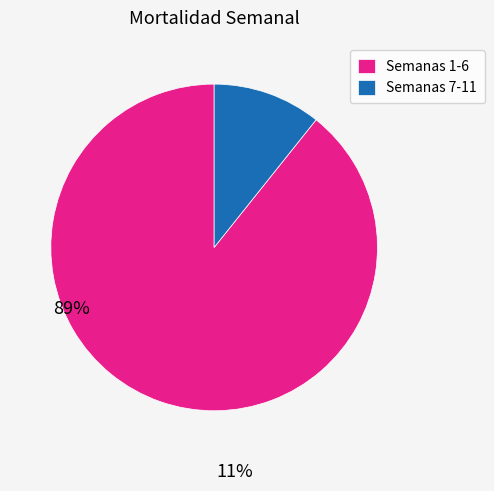

Between Semanas 1-6 and Semanas 7-11, which is larger?

Semanas 1-6